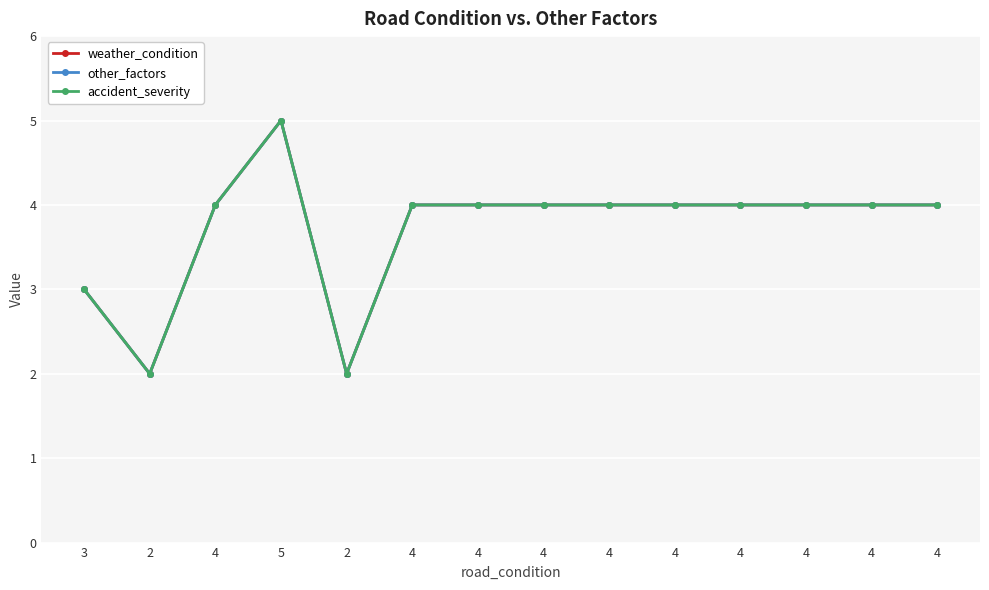

What is the minimum value shown in the chart?

2